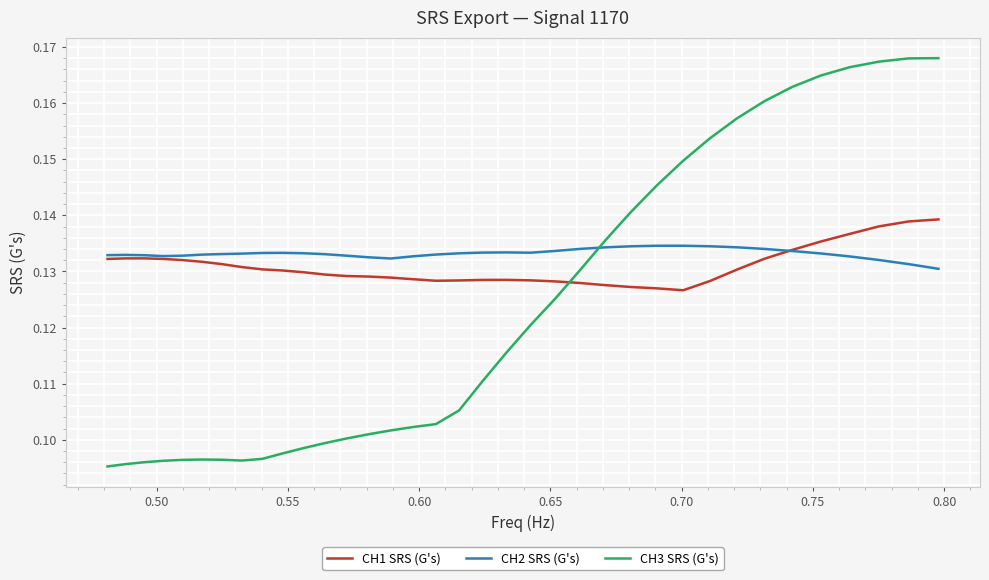

List the series in order of their peak value, highest first.

CH3 SRS (G's), CH1 SRS (G's), CH2 SRS (G's)